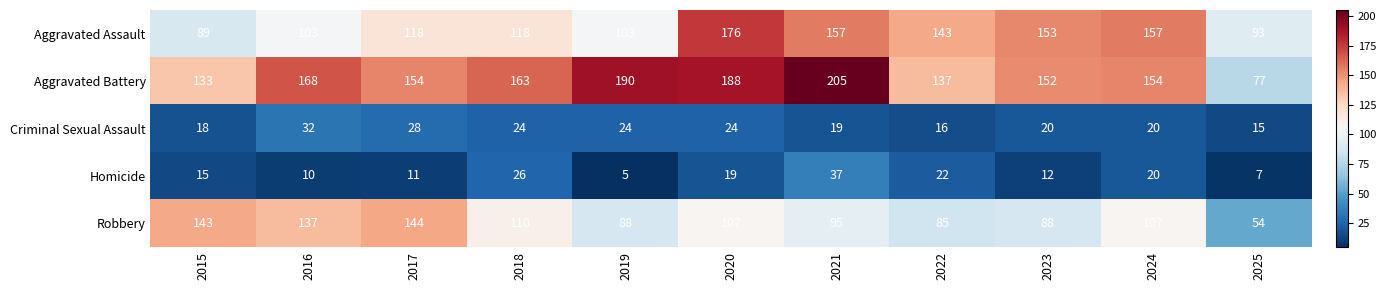

What is the difference between the Criminal Sexual Assault values at 2018 and 2022?

8